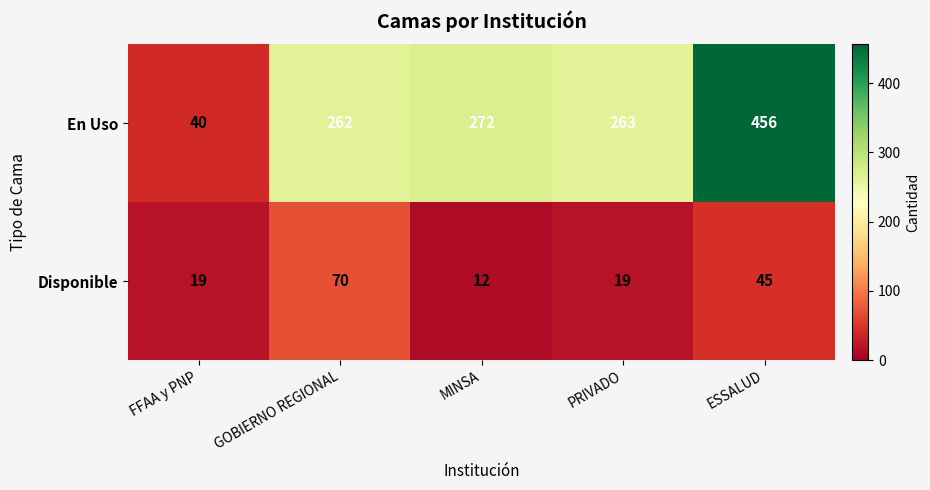

At PRIVADO, list the series in order from largest to smallest.

En Uso, Disponible